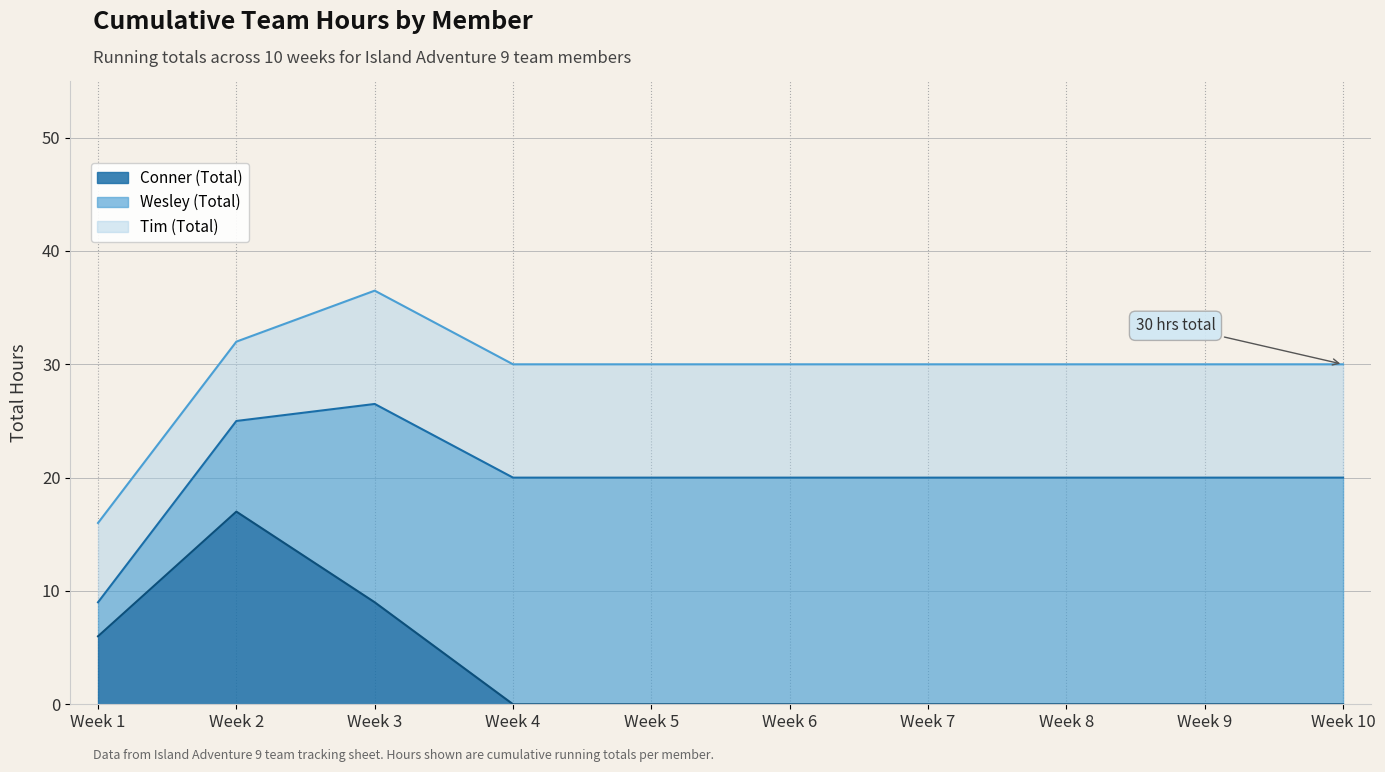

Reading left to right, transcribe all the data shown in this chart.

Conner (Total): 6.0	17.0	9.0	0.0	0.0	0.0	0.0	0.0	0.0	0.0
Wesley (Total): 3.0	8.0	17.5	20.0	20.0	20.0	20.0	20.0	20.0	20.0
Tim (Total): 7.0	7.0	10.0	10.0	10.0	10.0	10.0	10.0	10.0	10.0